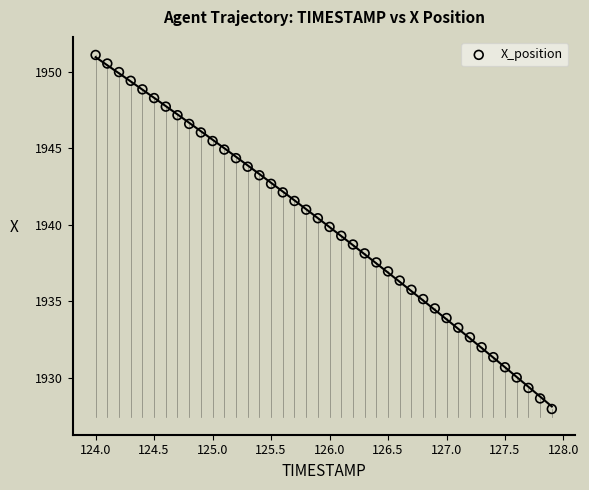

What is the range of Y values (max minus min)?

23.2